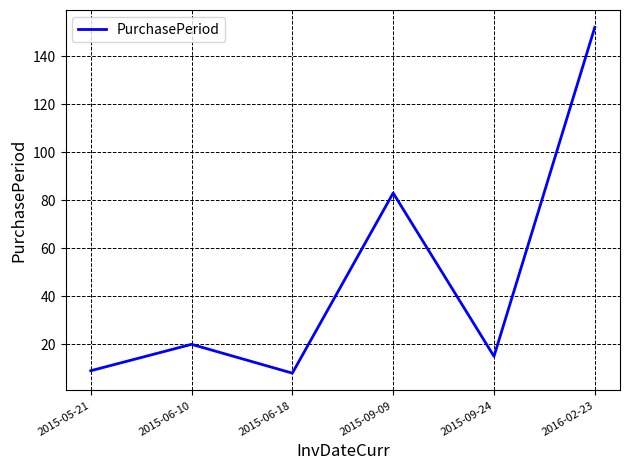

Reading left to right, what are all the values shown in this chart?

9	20	8	83	15	152